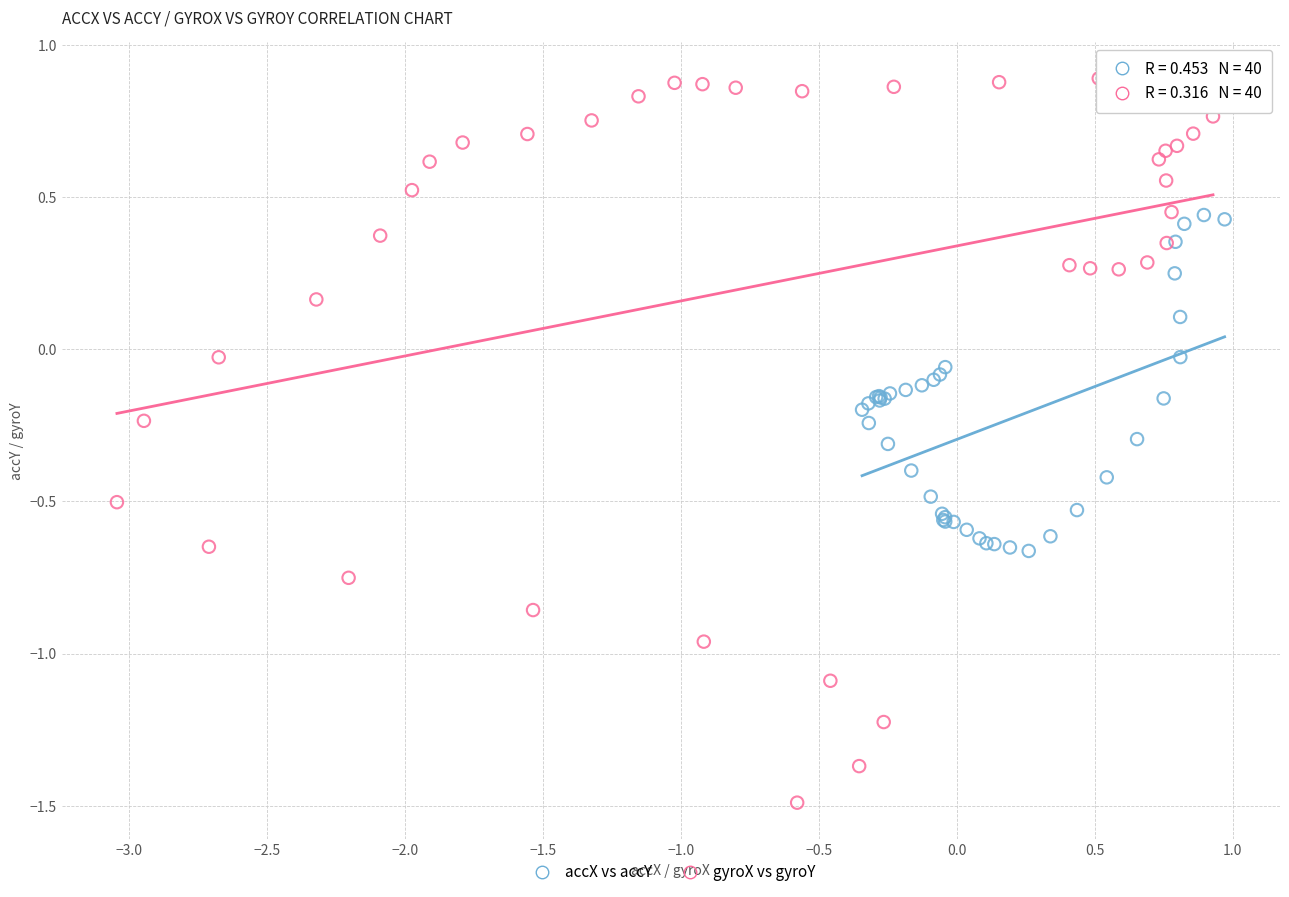

Which series has the widest spread of Y values?

gyroX vs gyroY